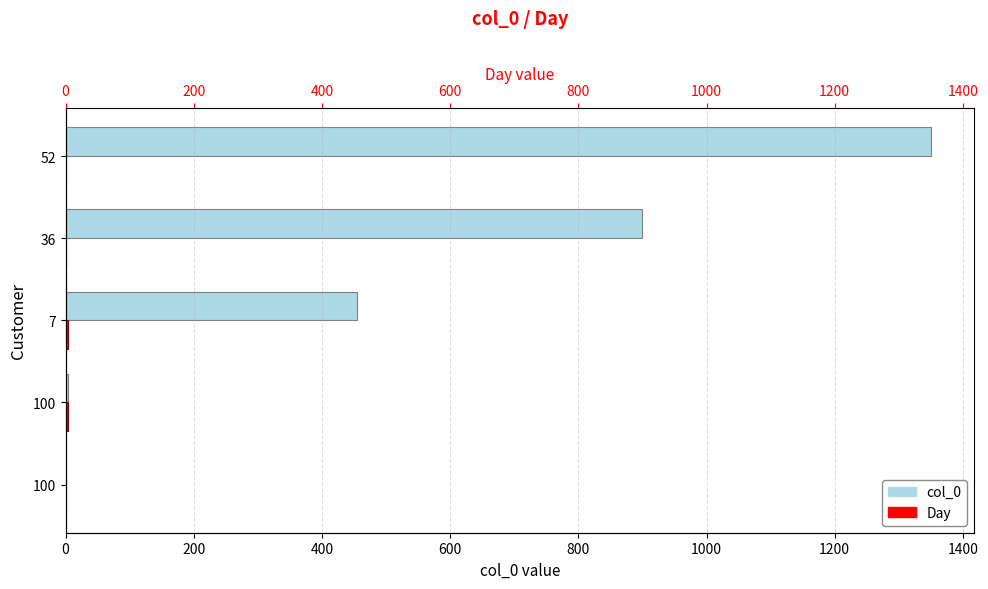

What is the approximate value of Day at 100?

4